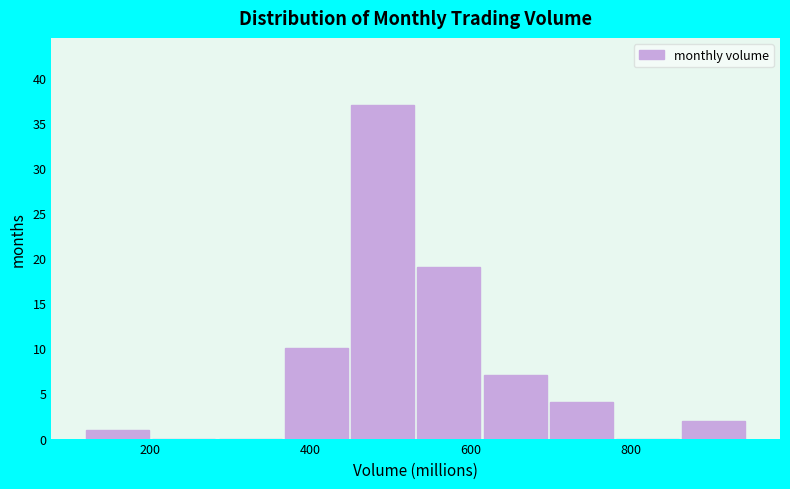

Reading left to right, list every bar in this chart as the range it spans on the x-axis followed by its height. Neither the bar edges nor the heights are printed on the chart, so give them approximately, as read against the axes.

120 to 200: 1
200 to 280: 0
280 to 360: 0
360 to 440: 10
440 to 540: 37
540 to 620: 19
620 to 700: 7
700 to 780: 4
780 to 860: 0
860 to 940: 2